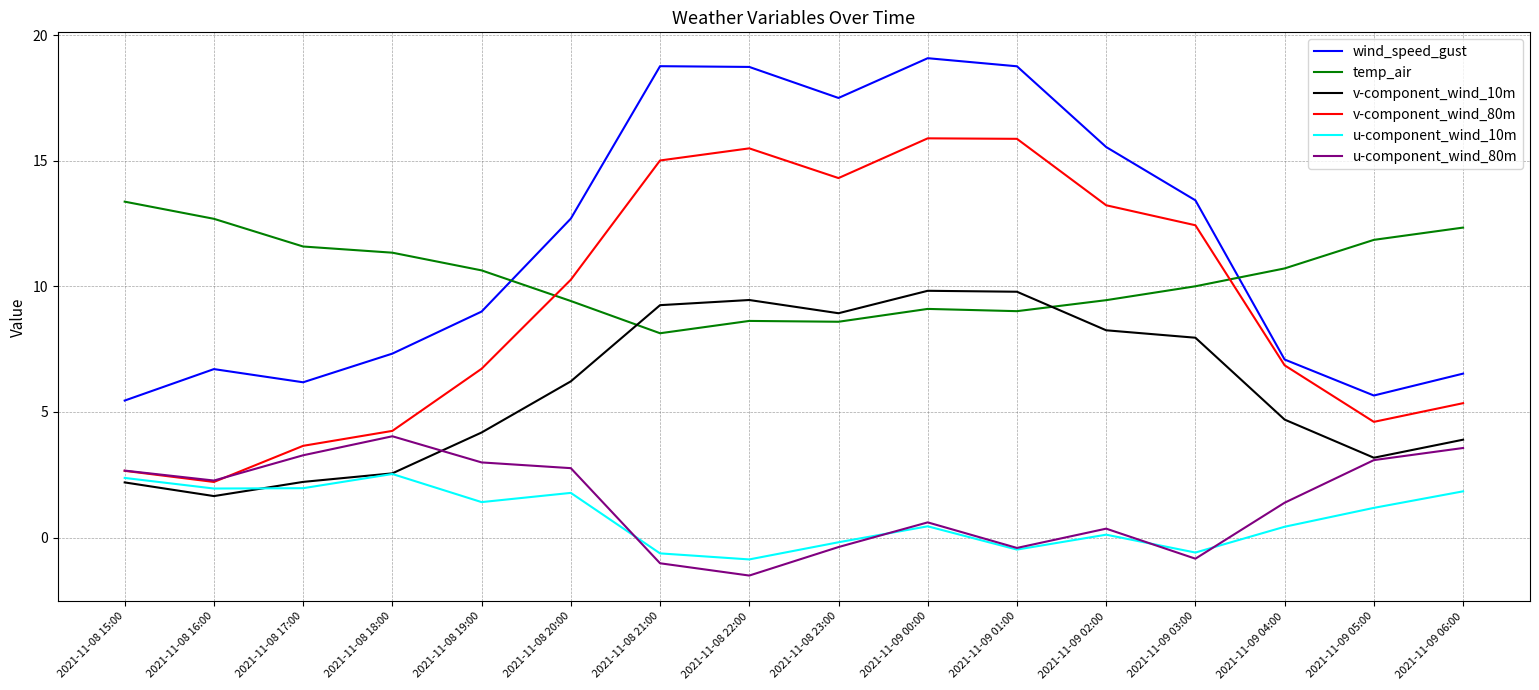

List the series in order of their peak value, highest first.

wind_speed_gust, v-component_wind_80m, temp_air, v-component_wind_10m, u-component_wind_80m, u-component_wind_10m